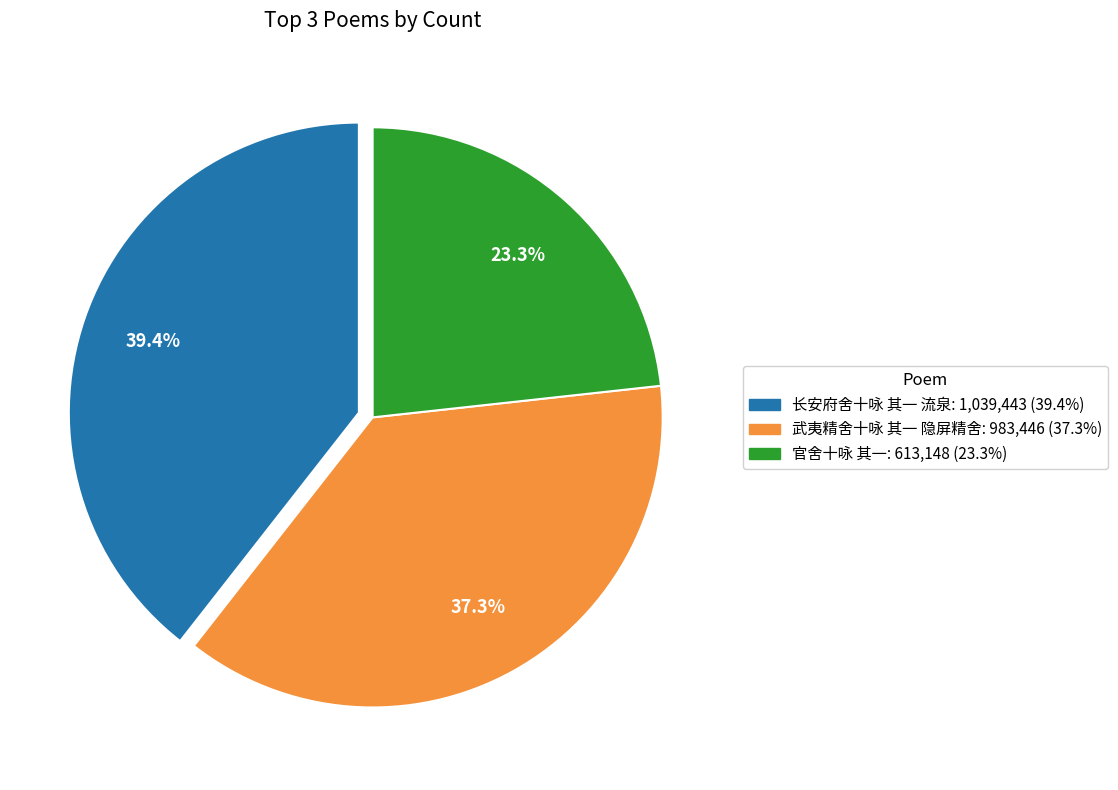

How many segments does this pie chart have?

3